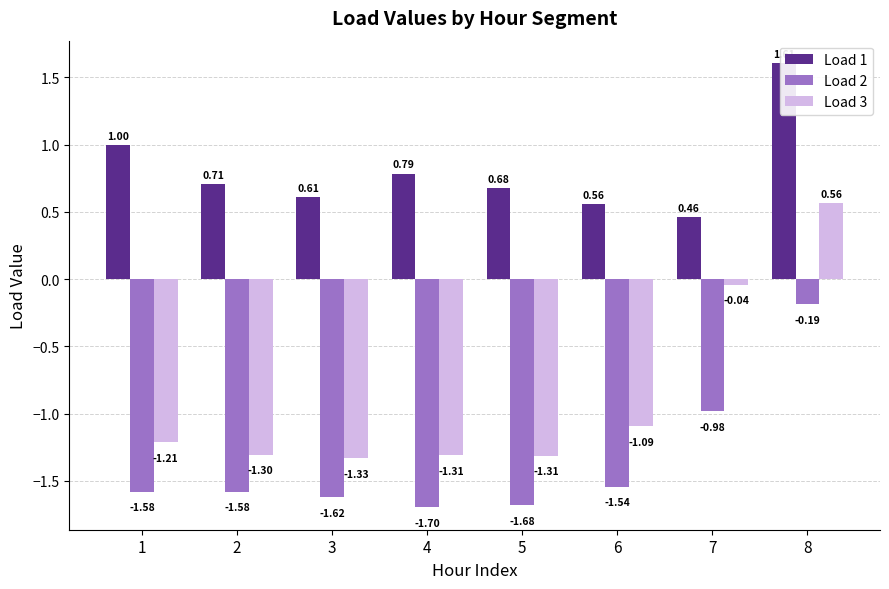

Does the chart contain any negative values?

Yes